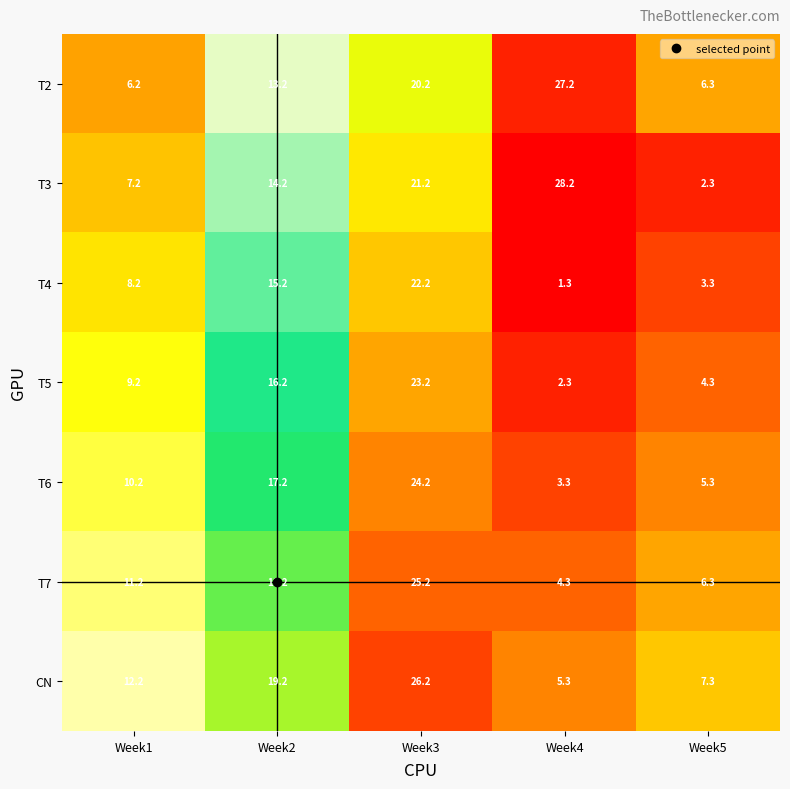

What is the difference between the highest and lowest values at Week5?

5.0